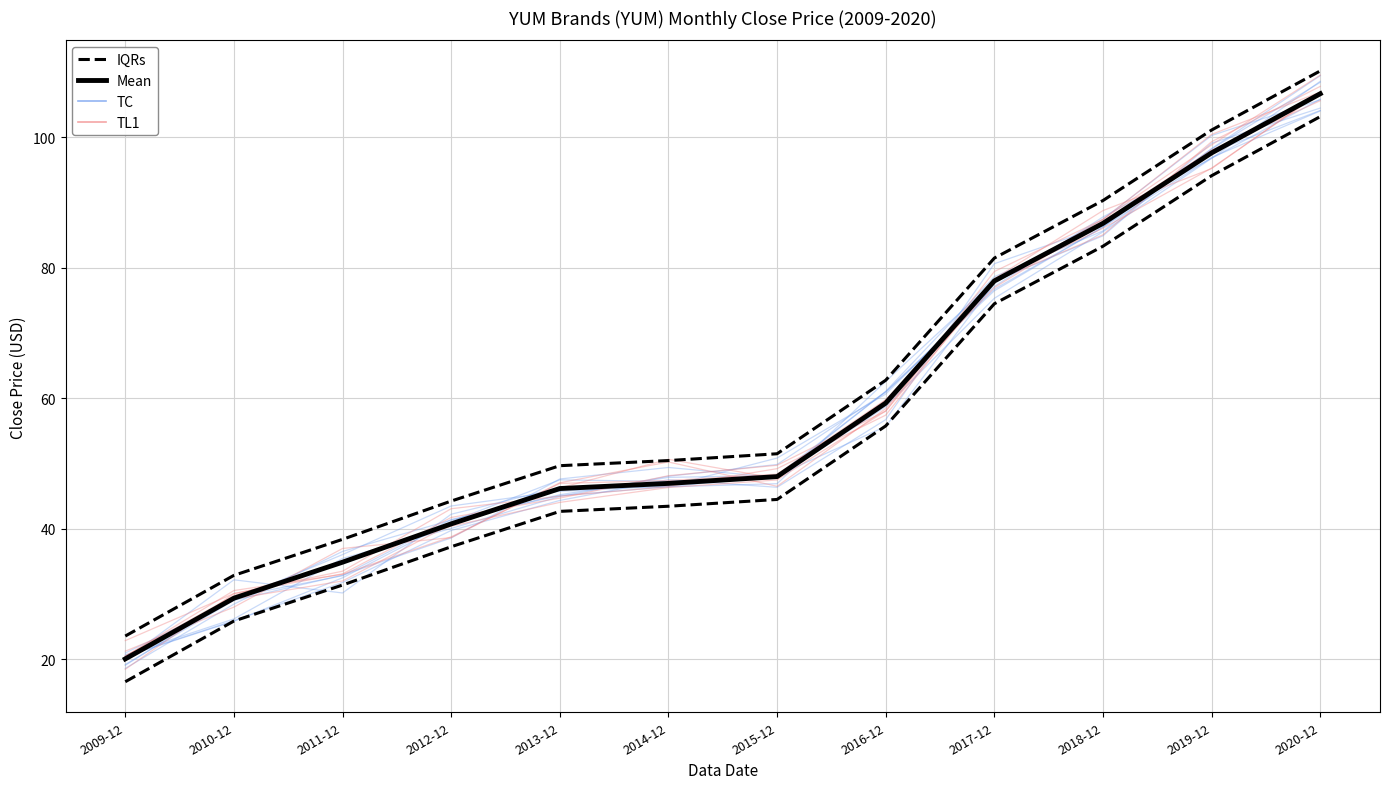

What is the value of the Mean point at the 10th from the left?

86.8